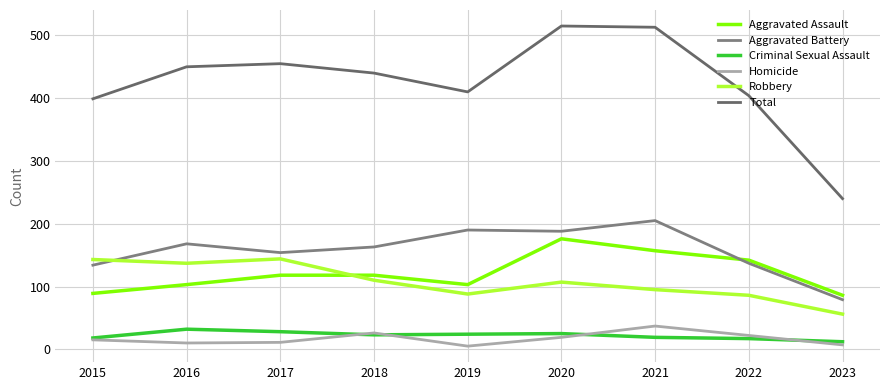

Does the chart display data point markers on the line(s)?

No